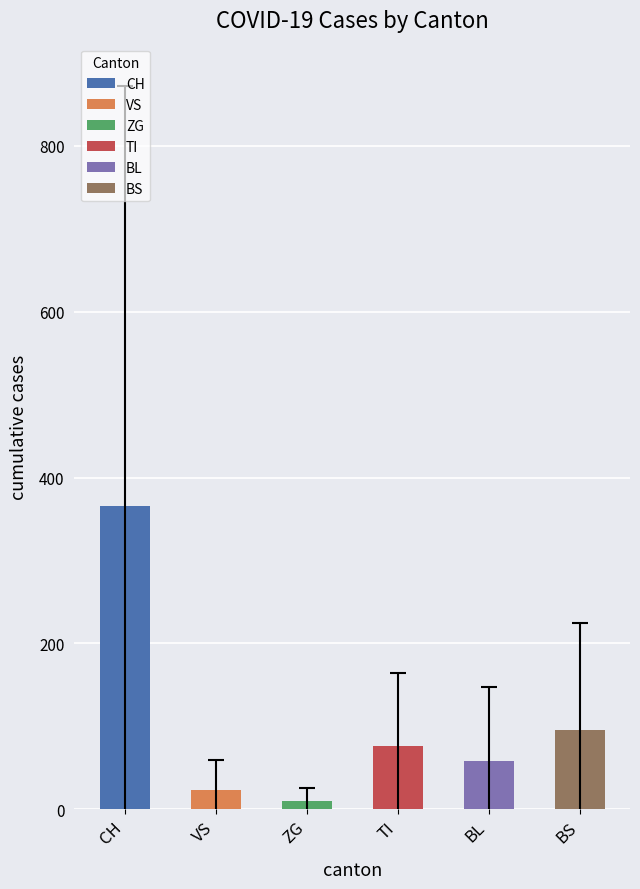

Between BL and CH, which is larger?

CH